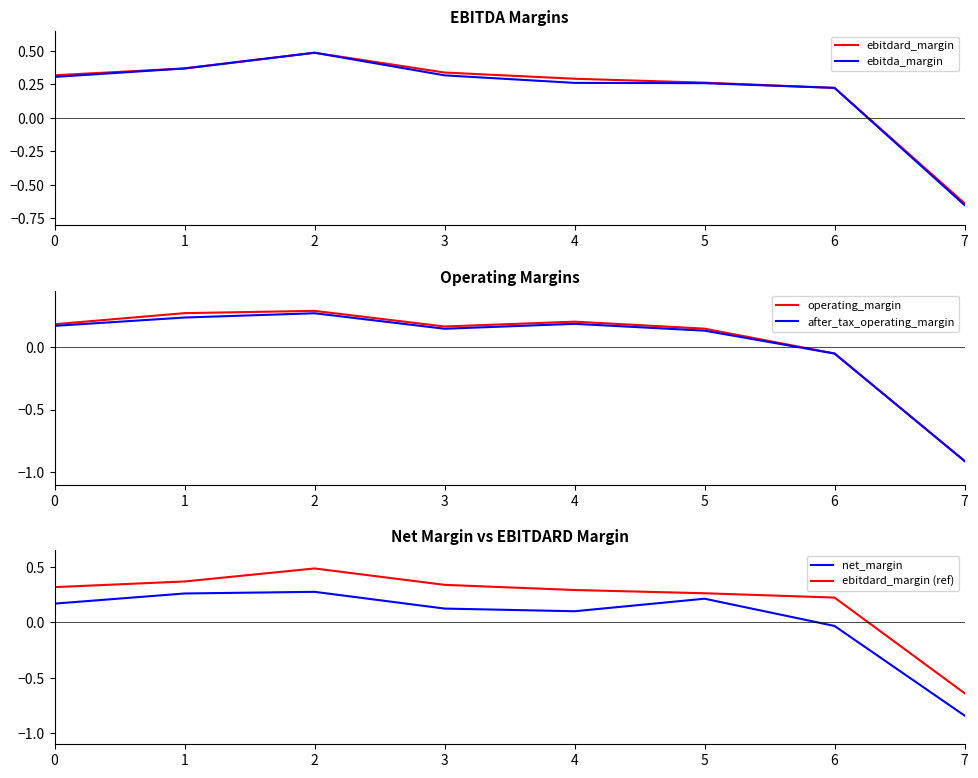

At how many categories does at least one series exceed 0?

7